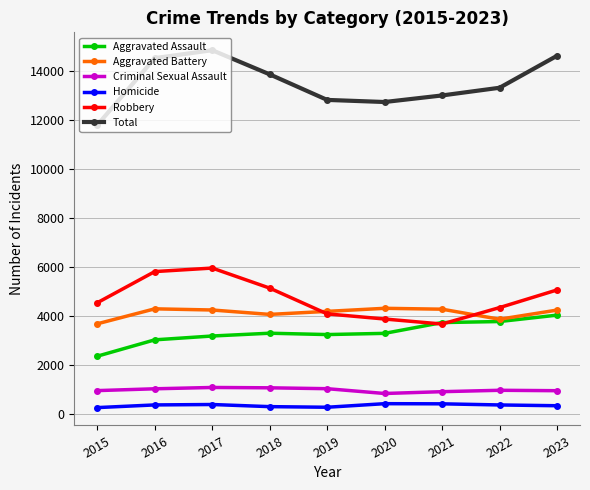

Where does the Total series first go above 13323?

2016